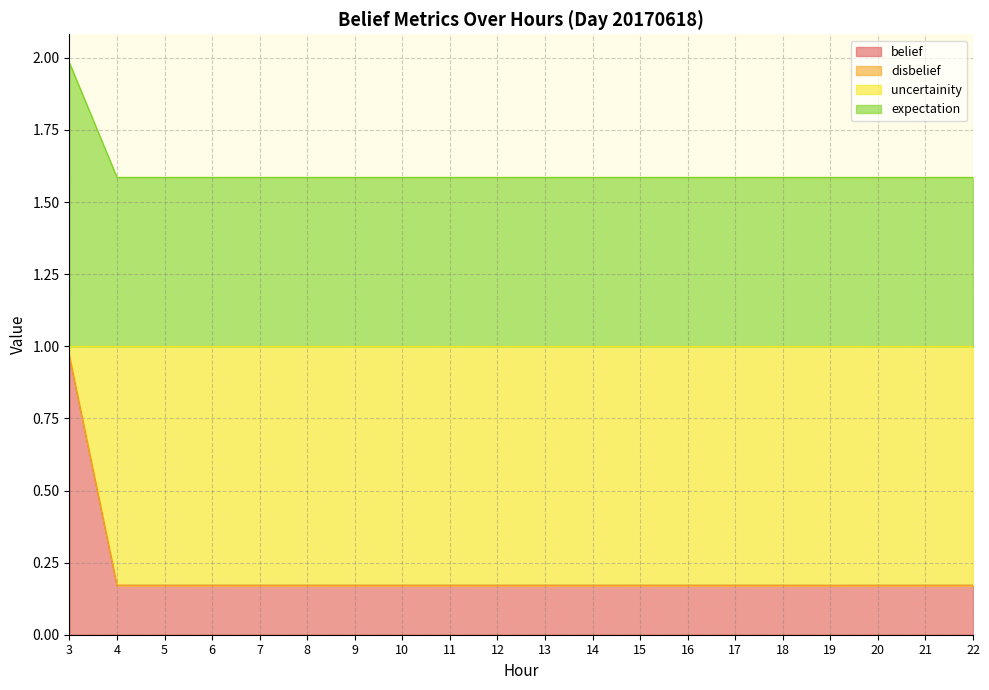

Where is the first local maximum for expectation?

6